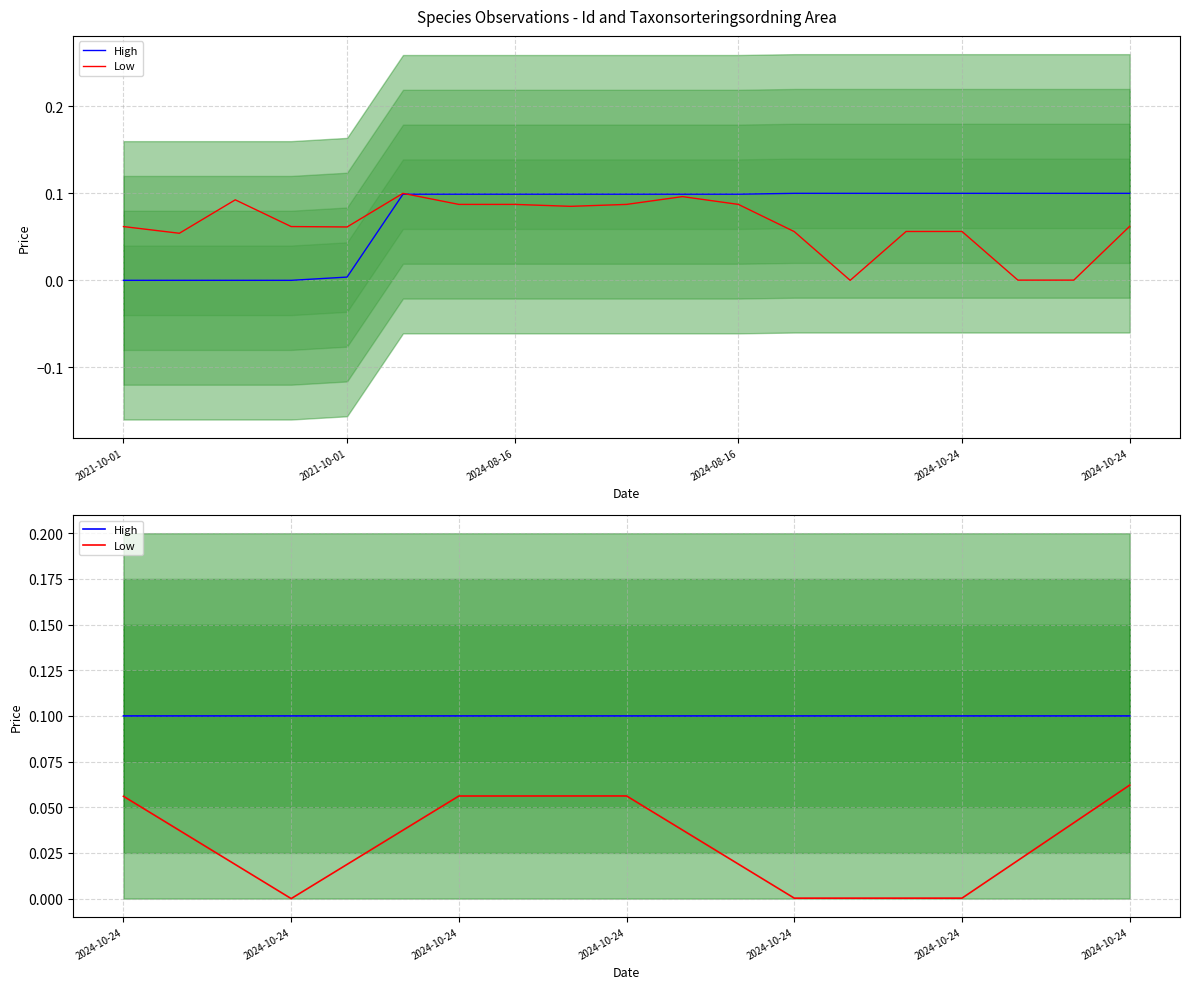

True or false: Low has a value of 0.1 at 2024-10-24.

True